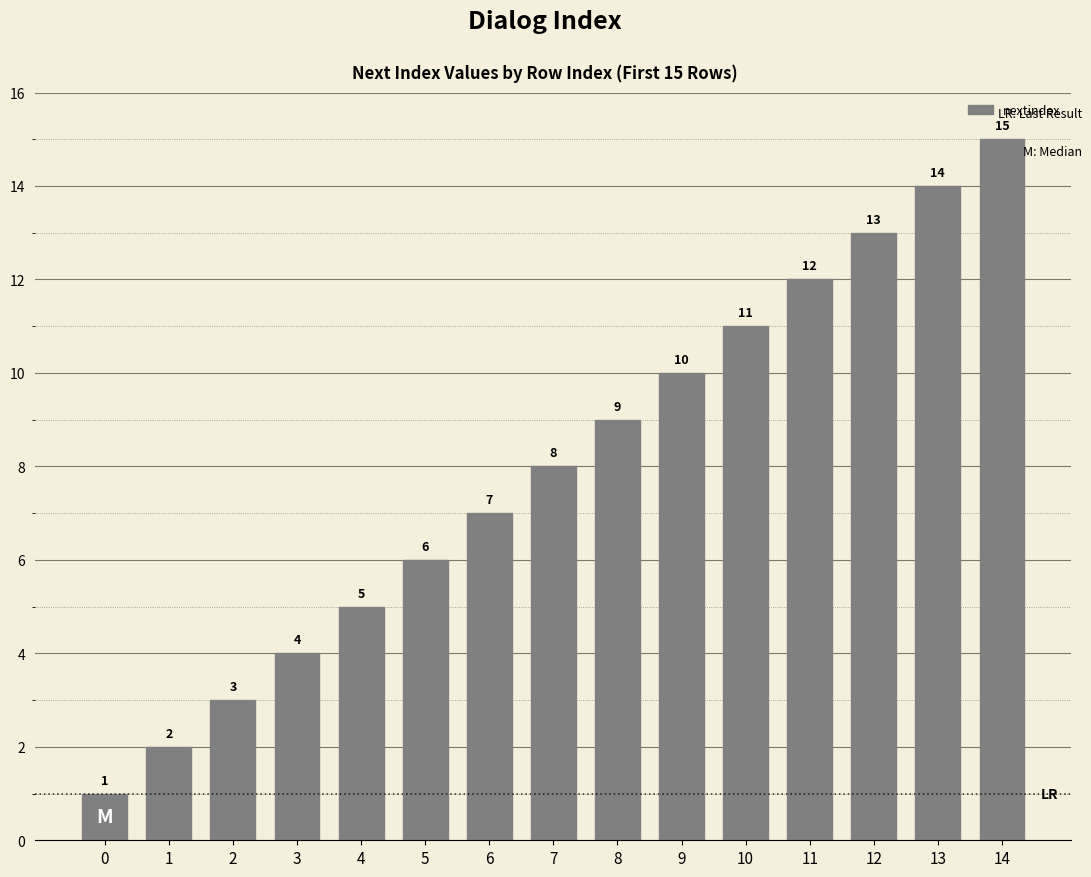

How many bars are there in total?

15